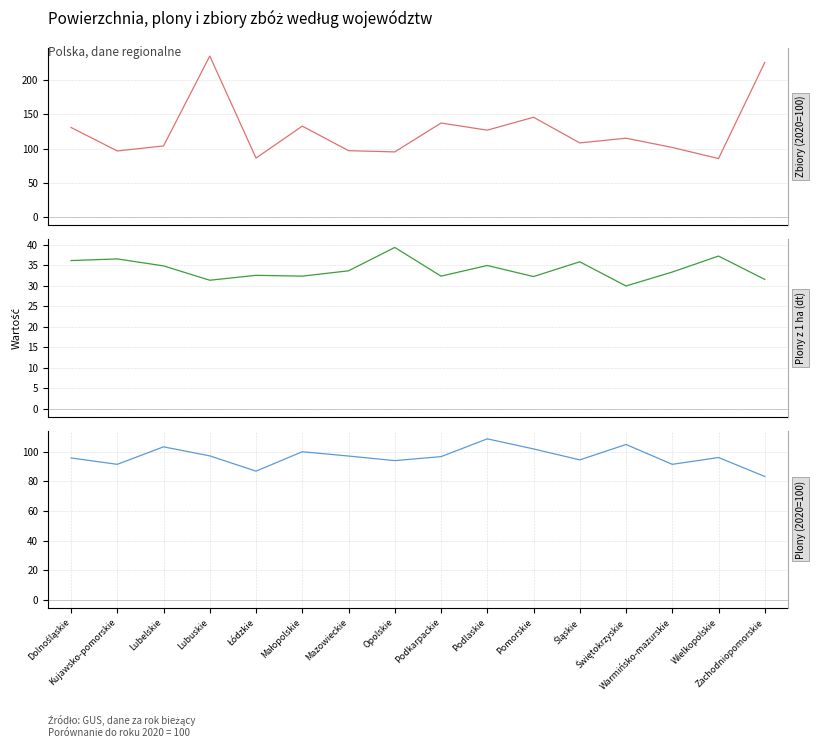

True or false: Plony z 1 ha (dt) and Plony (2020=100) intersect in this chart.

False